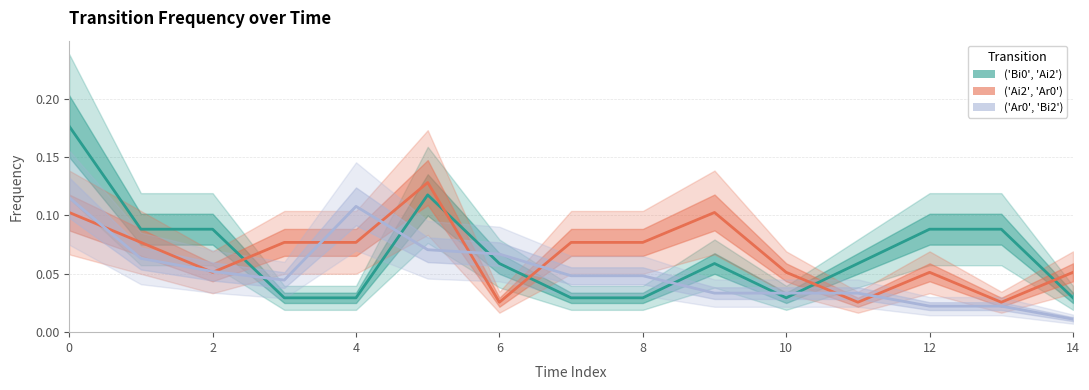

After their last crossing, which series has the higher values: ('Ai2', 'Ar0') or ('Ar0', 'Bi2')?

('Ai2', 'Ar0')